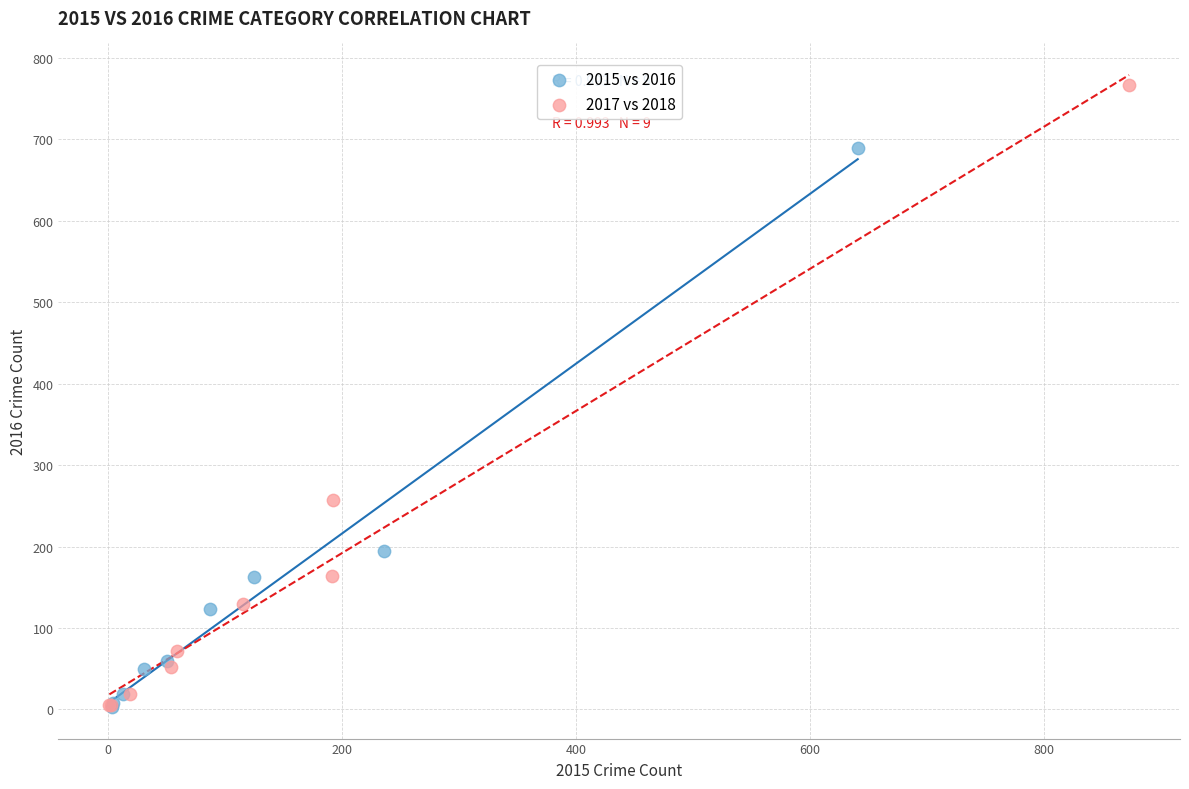

Which series reaches the maximum Y coordinate?

2017 vs 2018